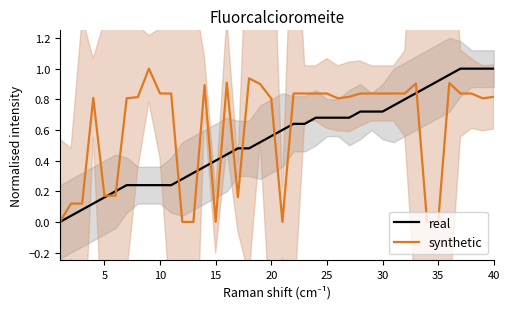

The synthetic series shows 0.0 at 35. True or false?

True